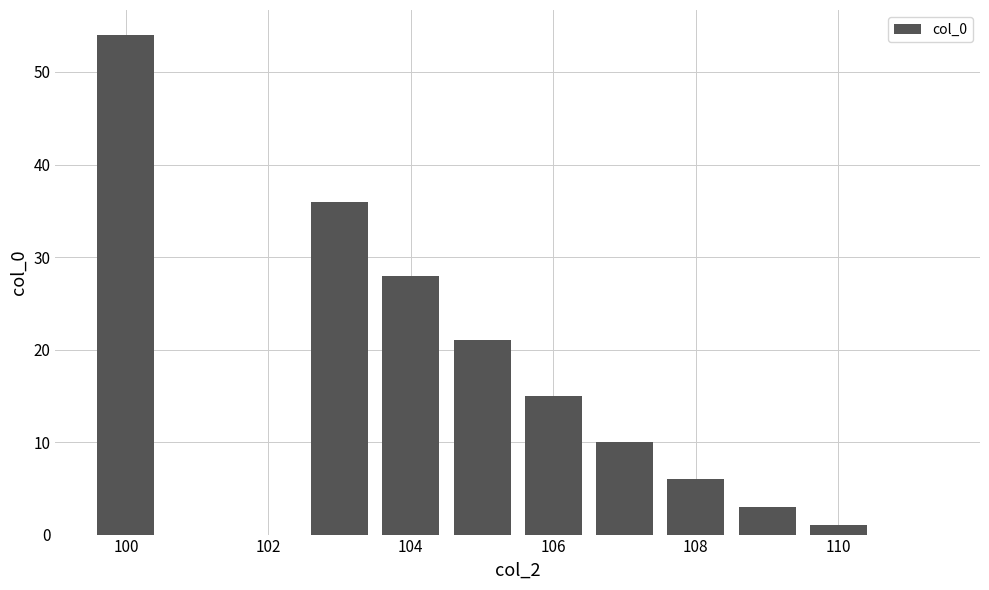

What is the maximum value shown in the chart?

54